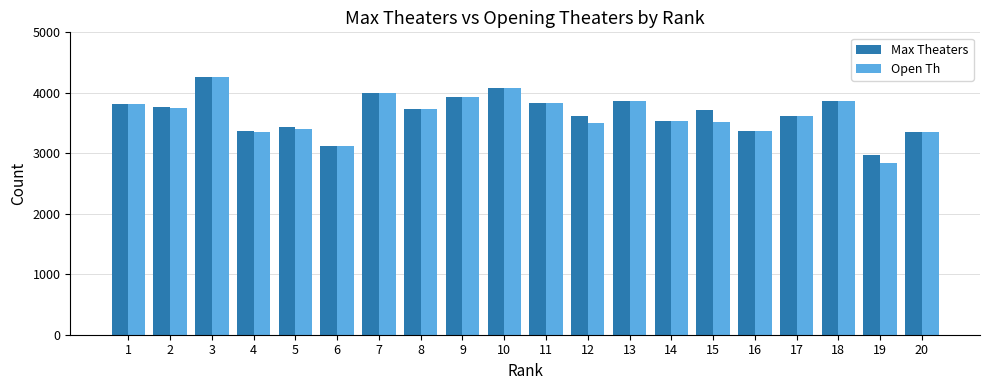

The Open Th series shows 4001 at 7. True or false?

True